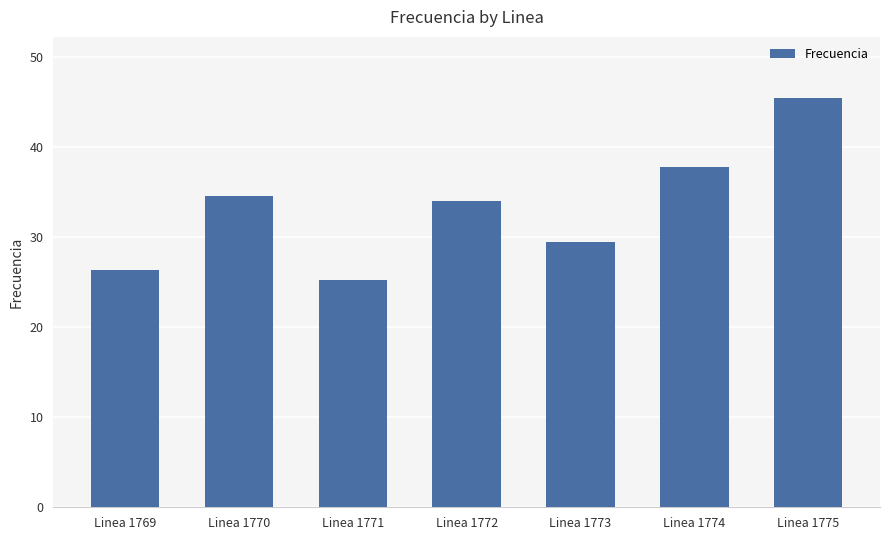

What is the difference between the maximum and minimum values?

20.1